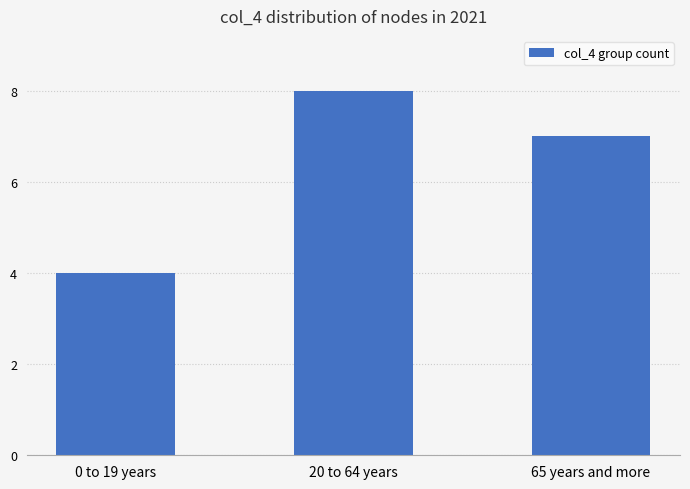

Count the number of categories in the chart.

3